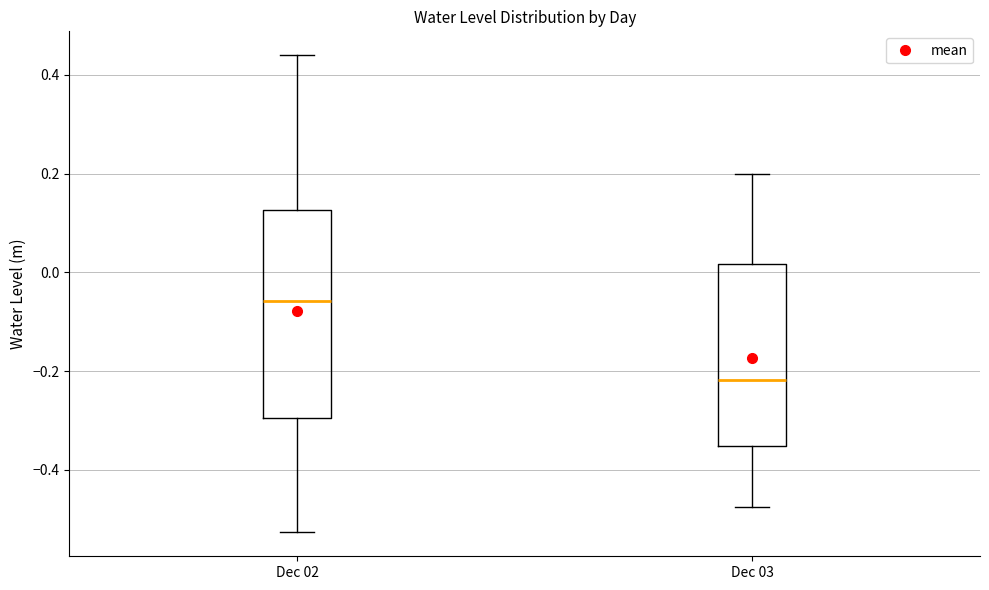

Reading left to right, transcribe this box plot: for each box, give where its median line is, the range the box spans, and where its two whiskers end, as read against the y-axis. The values are not printed on the chart, so give them approximately, as read against the axis.

Dec 02: median -0.06, box -0.30 to 0.12, whiskers -0.52 to 0.44
Dec 03: median -0.22, box -0.36 to 0.02, whiskers -0.48 to 0.20